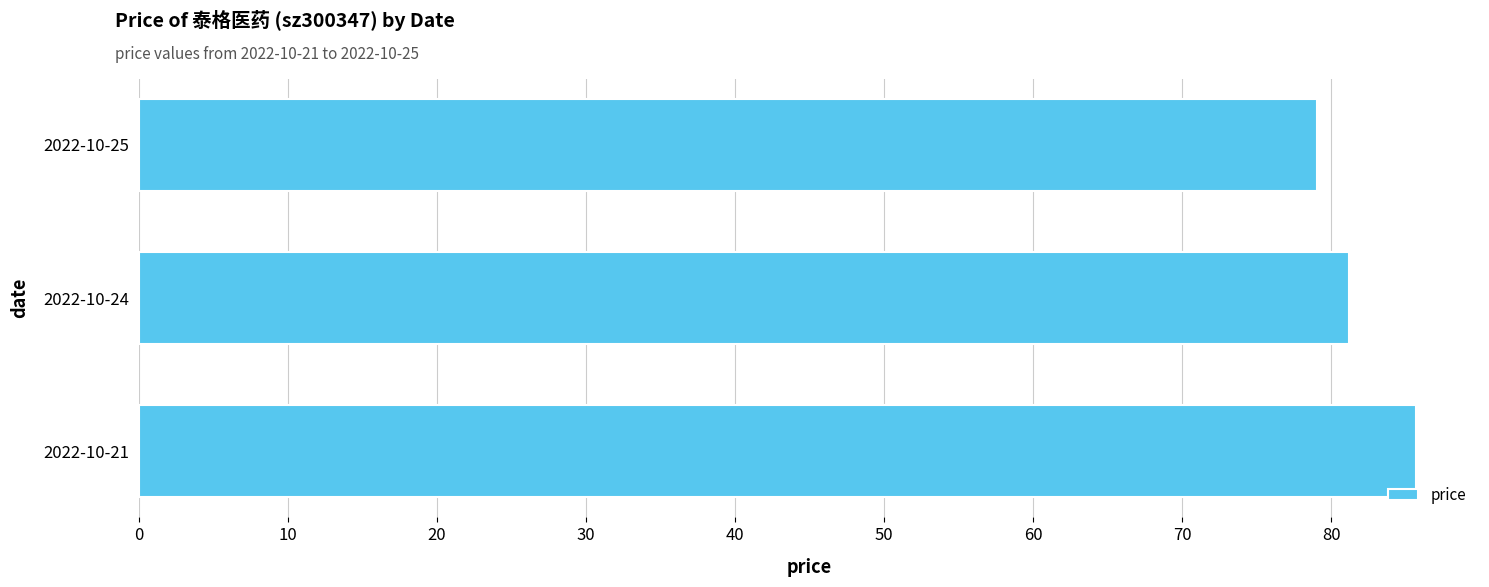

What value does the data have at 2022-10-25?

79.1